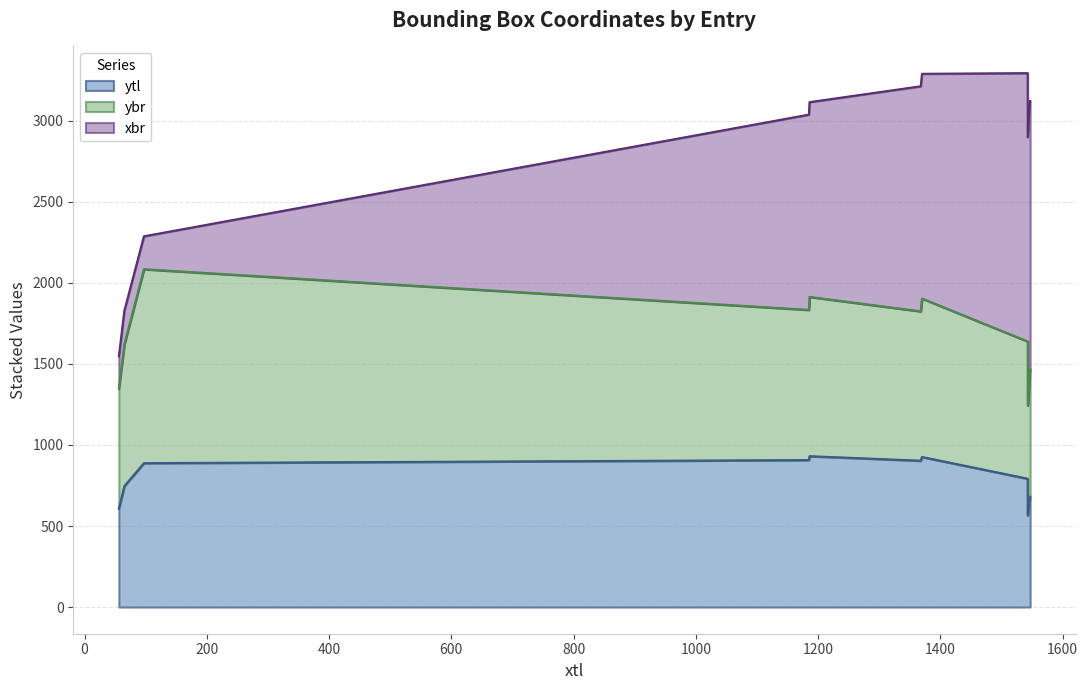

At which category does ytl reach its first local valley?

56